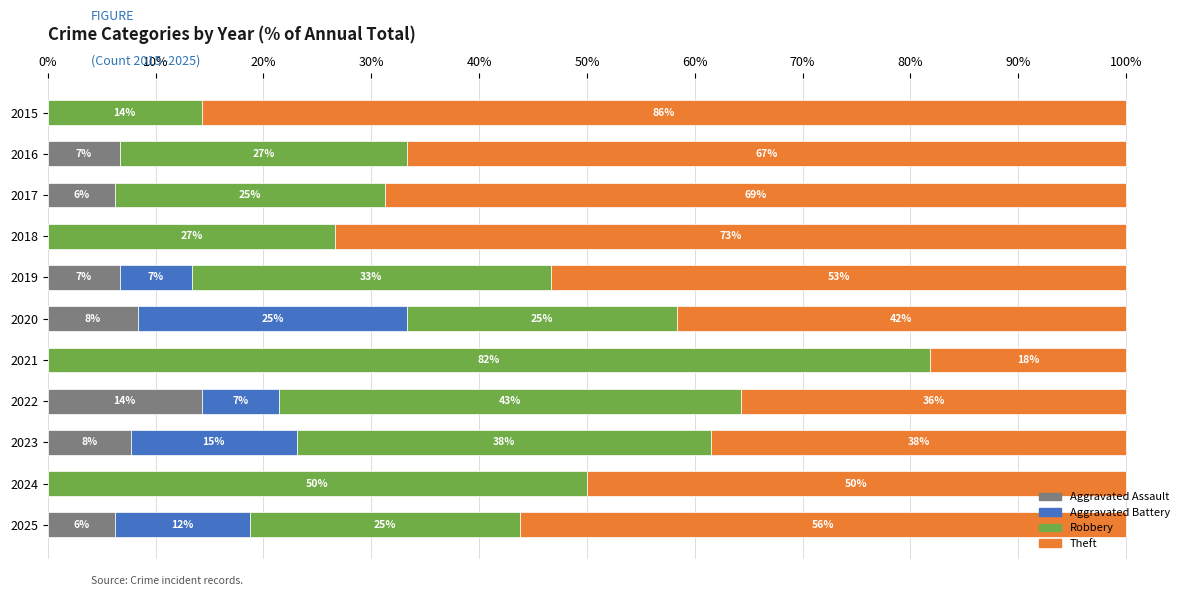

What are all the series names shown in the legend?

Aggravated Assault, Aggravated Battery, Robbery, Theft